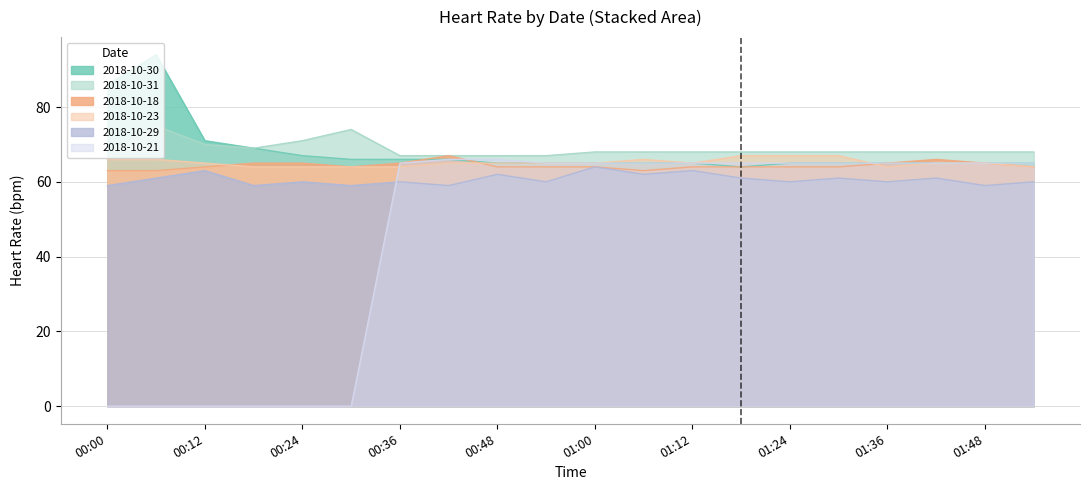

Which series ends up on top after the final intersection of 2018-10-23 and 2018-10-18?

2018-10-18